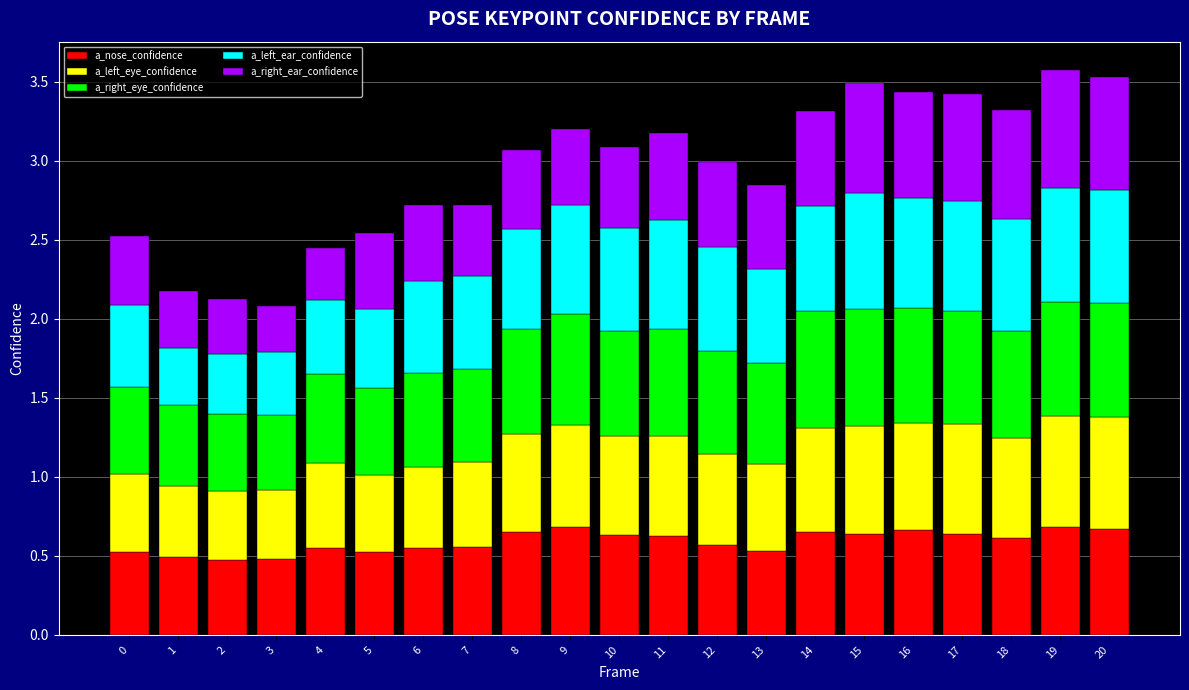

How many distinct data groups are displayed?

5